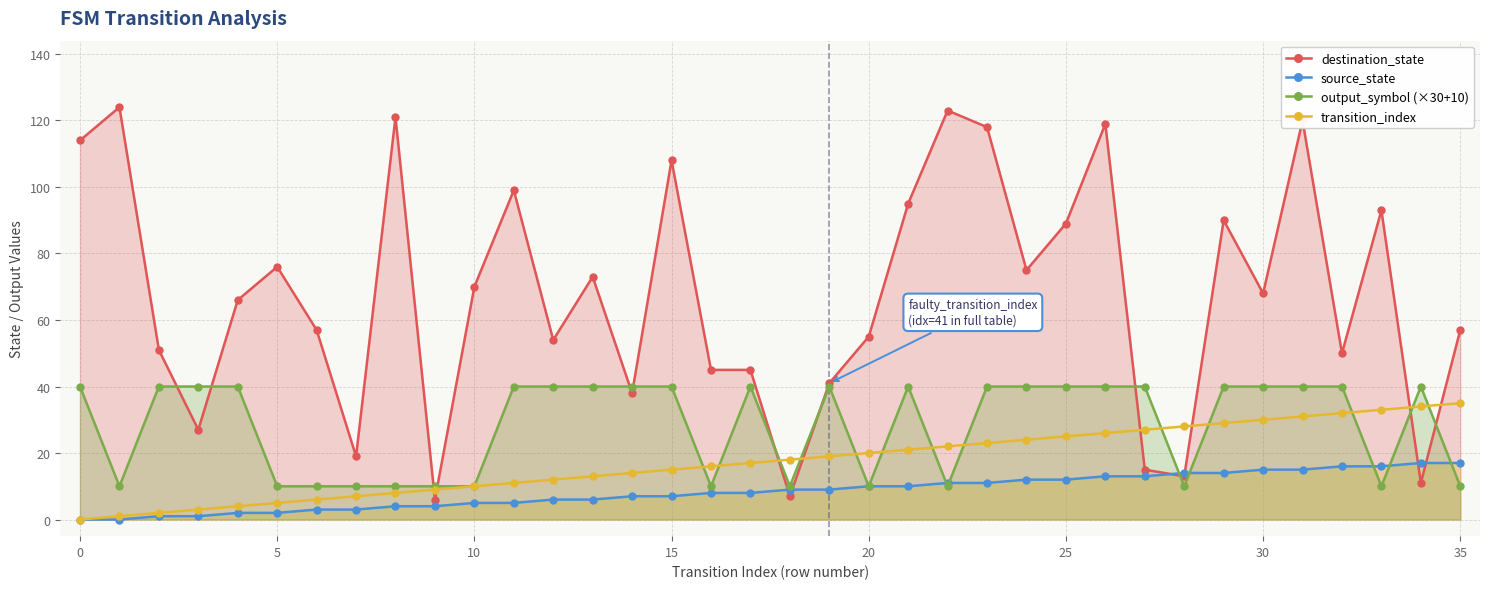

True or false: output_symbol (×30+10) and destination_state intersect in this chart.

True